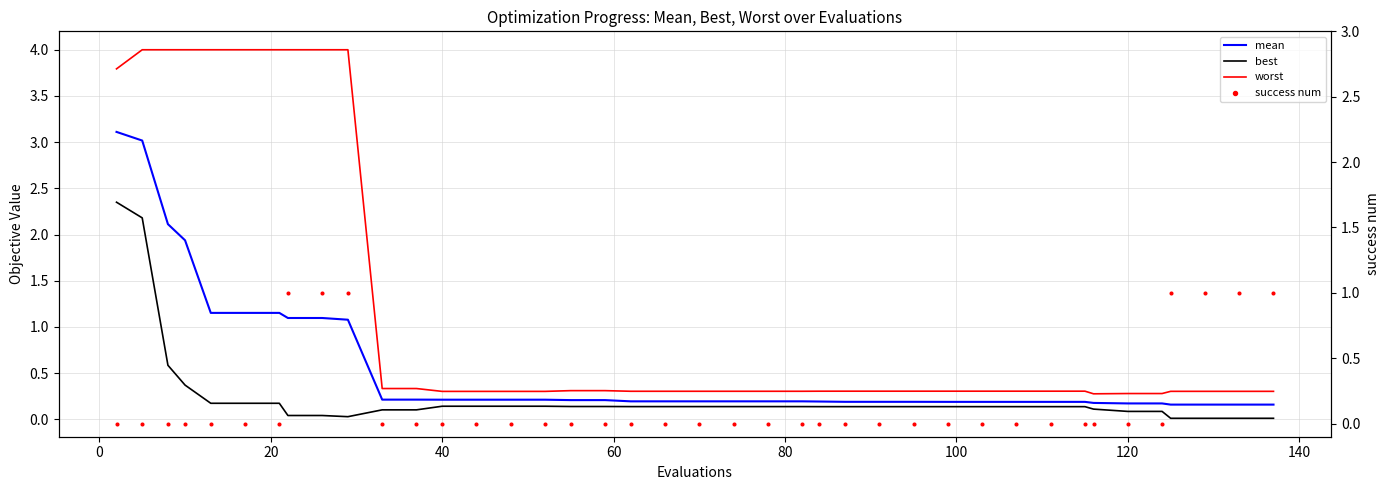

Which series has the widest spread of Y values?

worst